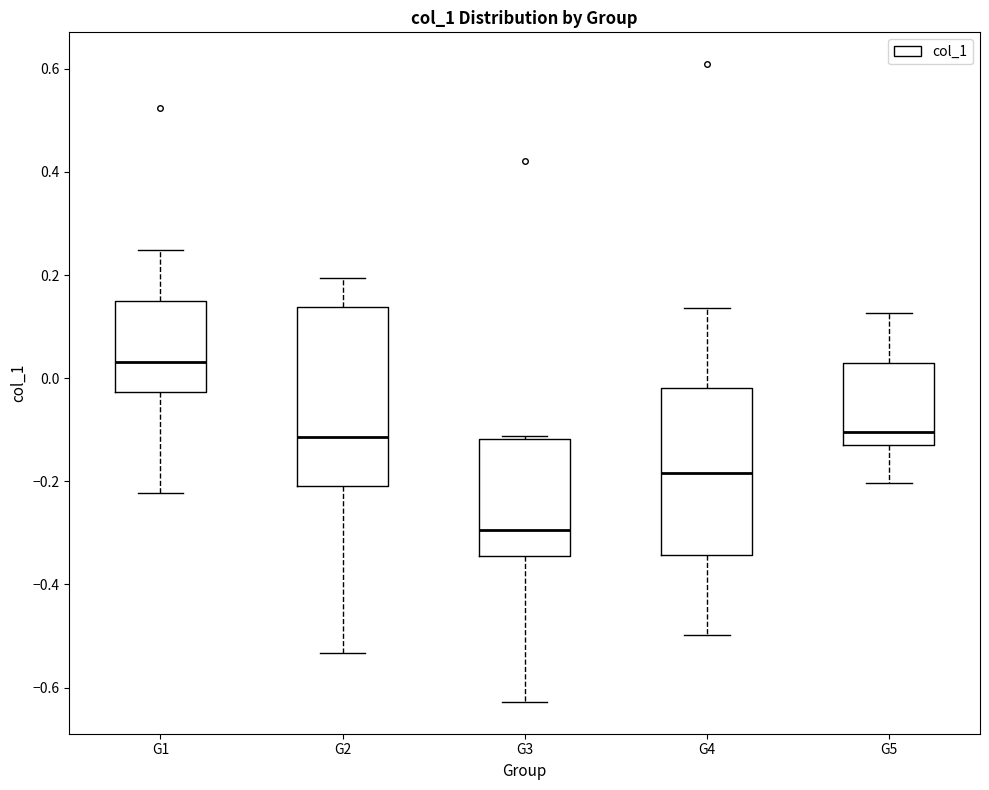

Where does the median line of the box for G3 sit on the y-axis? The values are not printed on the chart, so give them approximately, as read against the axis.

-0.30